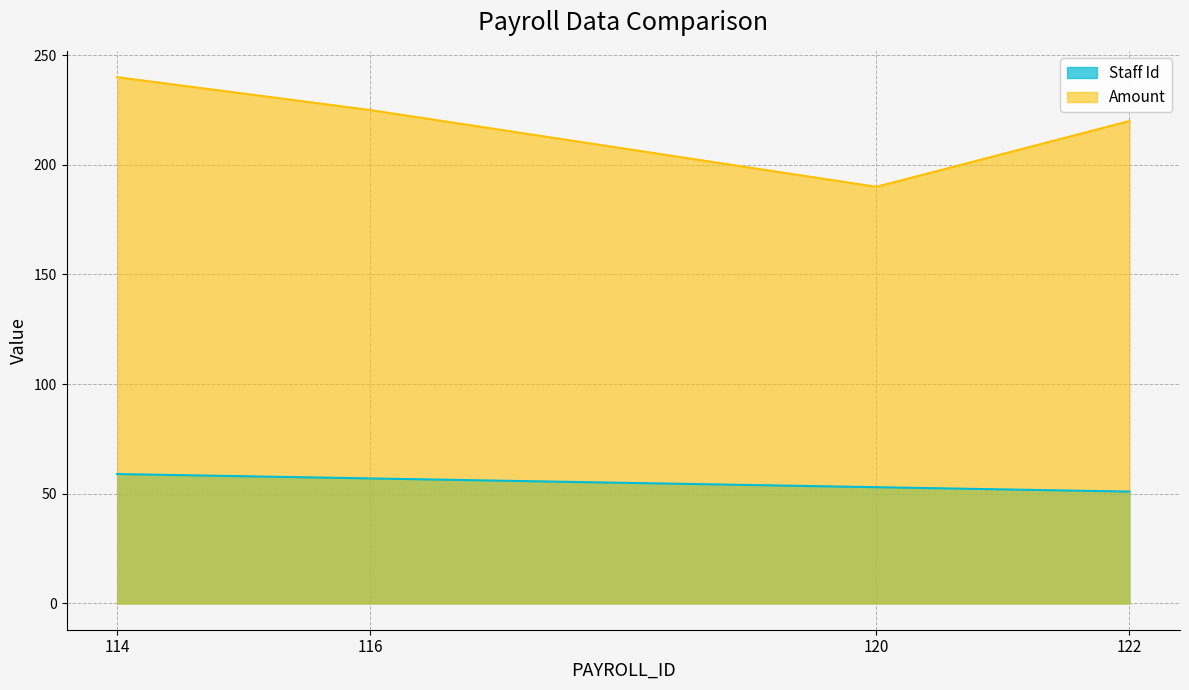

At how many categories does at least one series exceed 87?

4